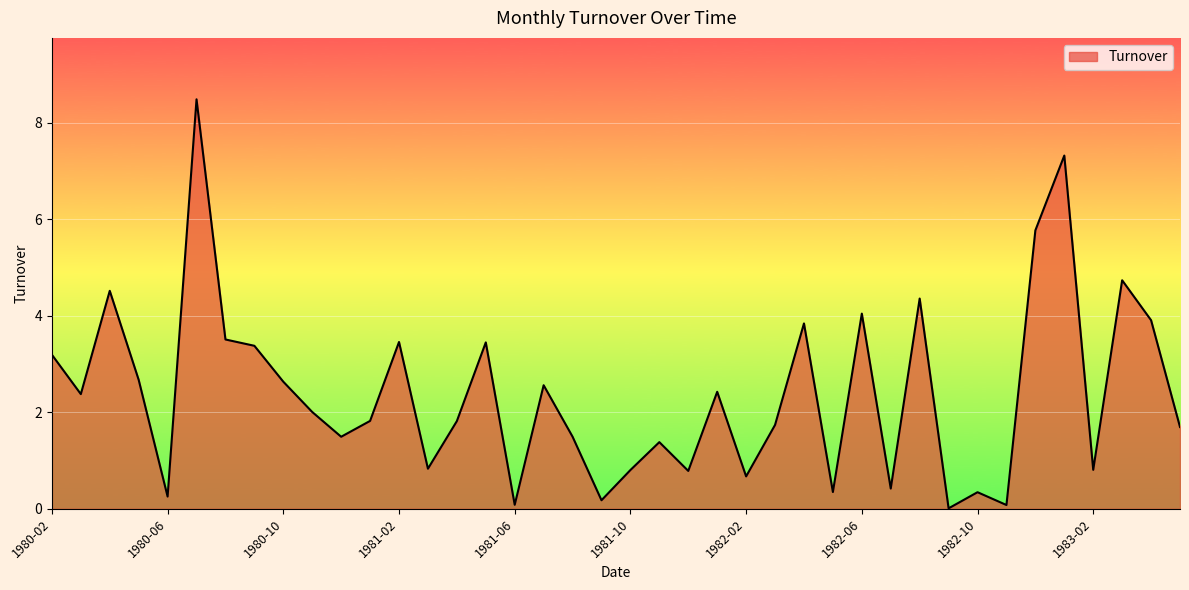

What is the sum of all values?

95.7